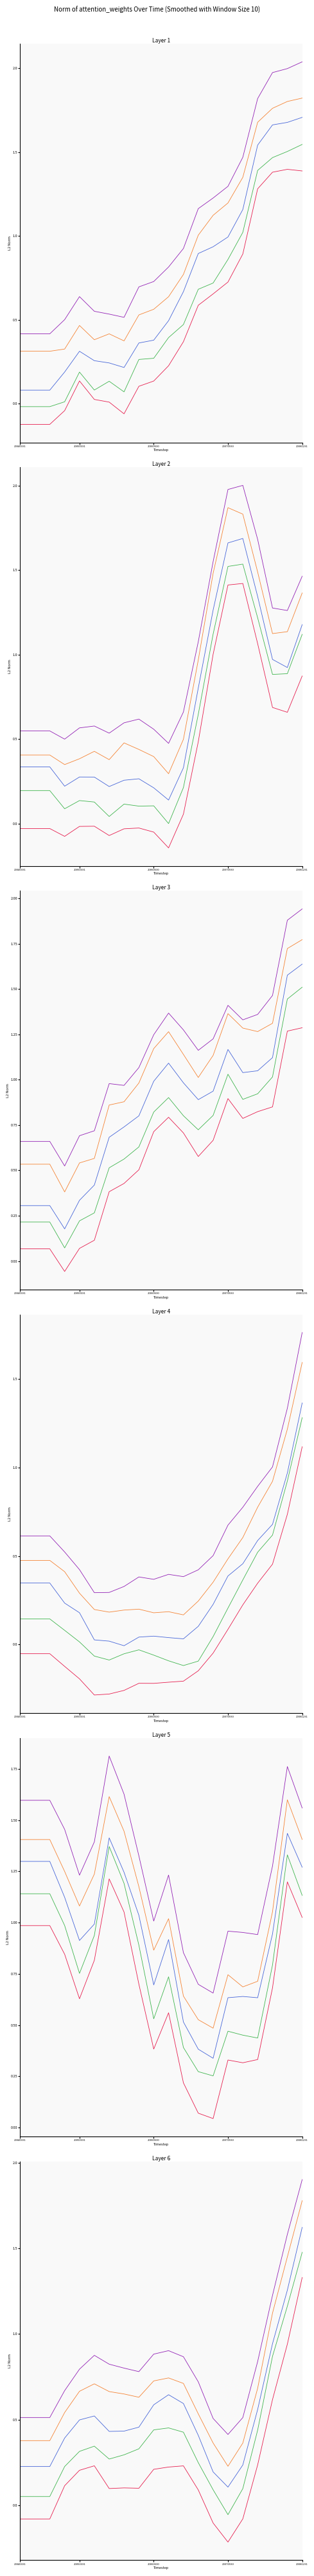

What is the average value of the head_1 series?

0.4